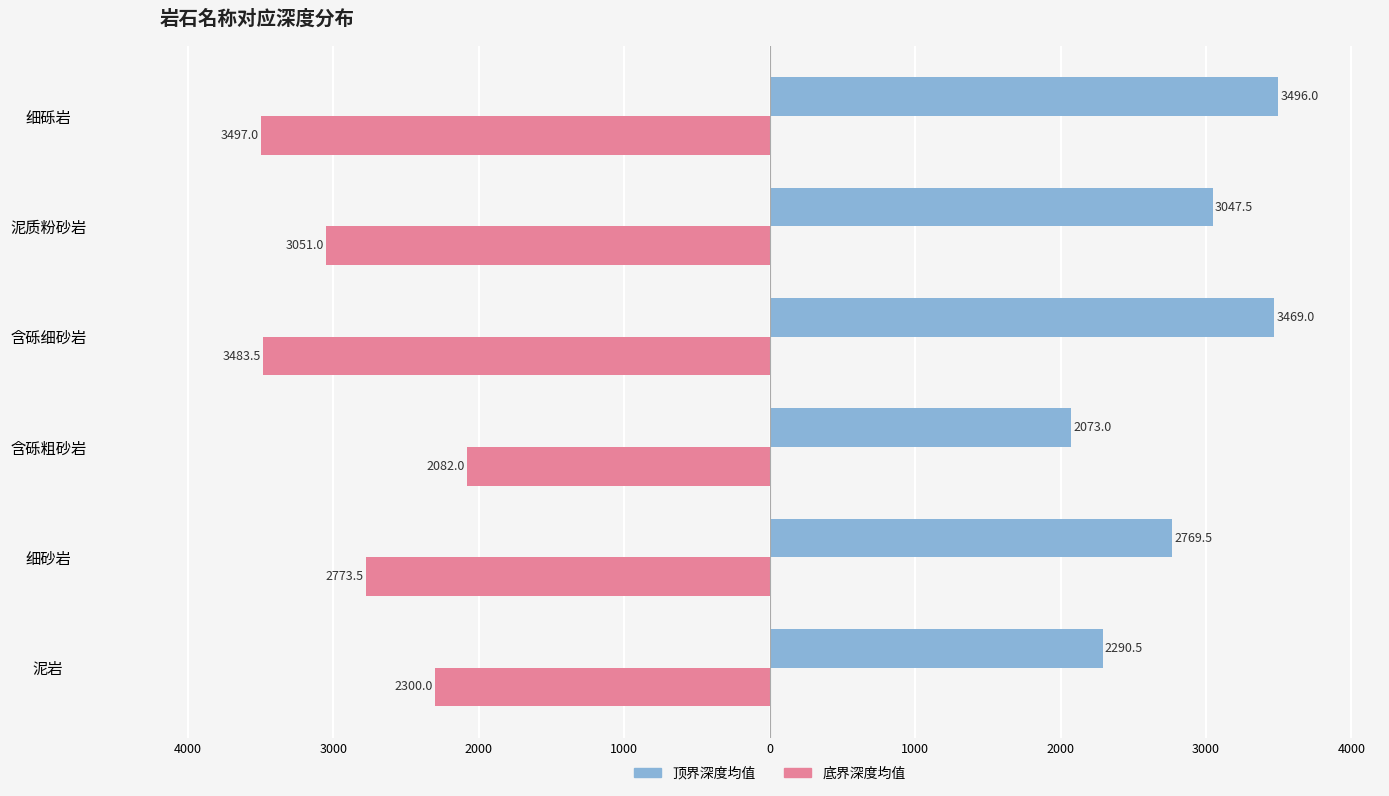

What are all the series names shown in the legend?

顶界深度均值, 底界深度均值